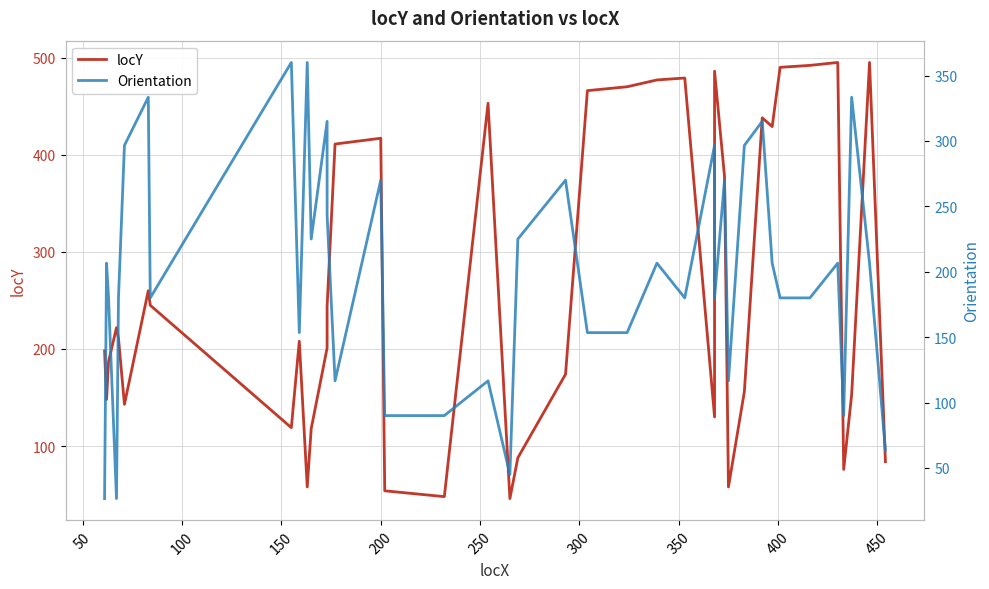

How many data points in Orientation are above 206?

20